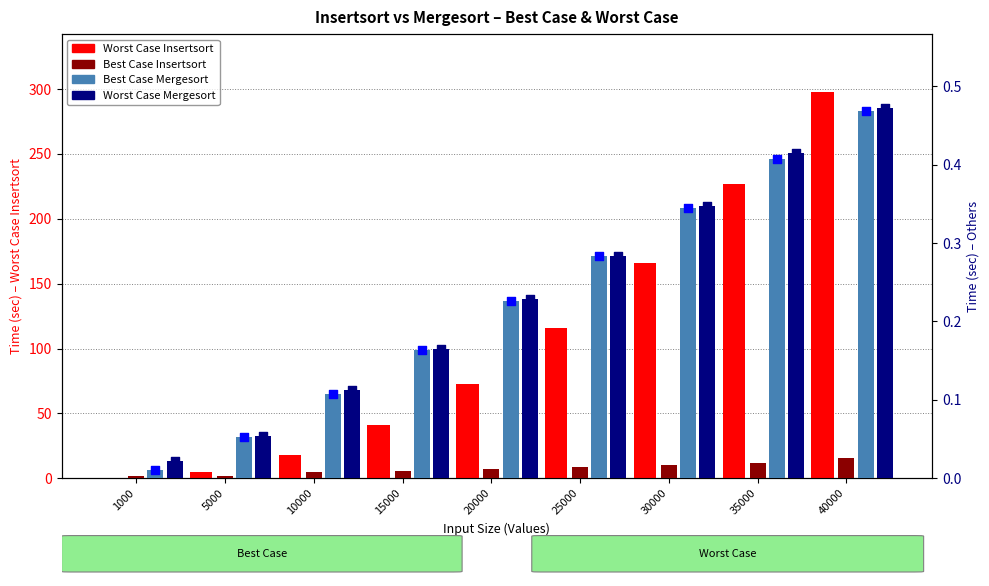

What is the total value across all series at 1000?

0.2